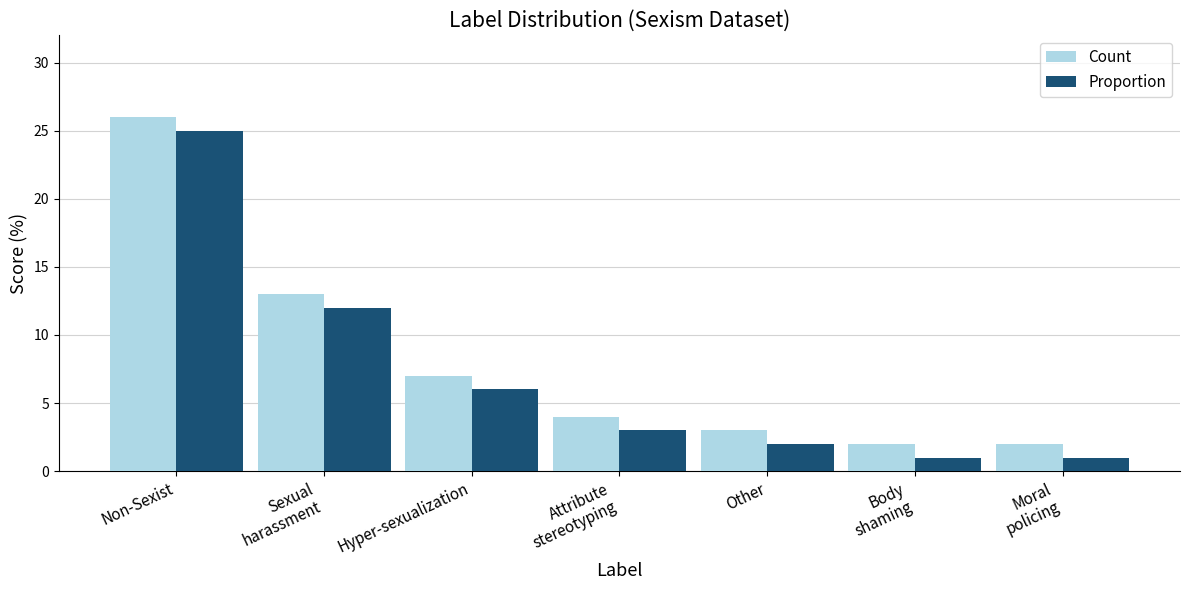

What is the difference between the maximum and second lowest values in the Proportion series?

24